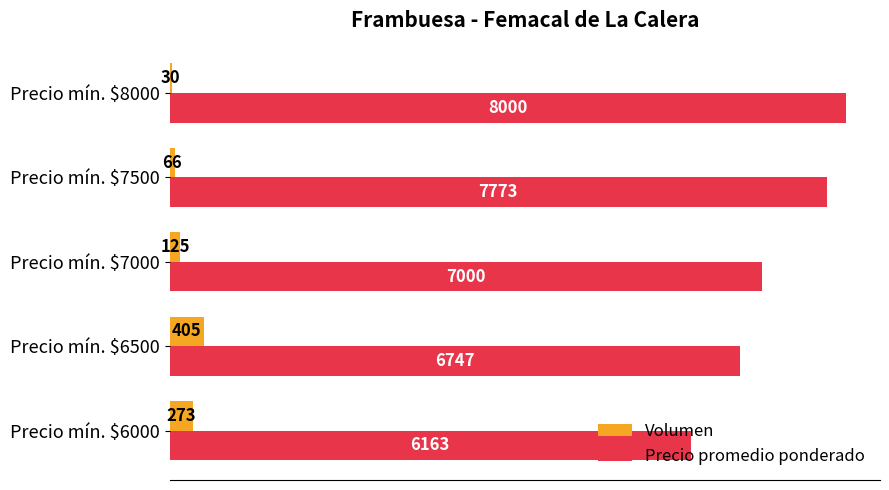

What is the highest value of the Volumen series?

405